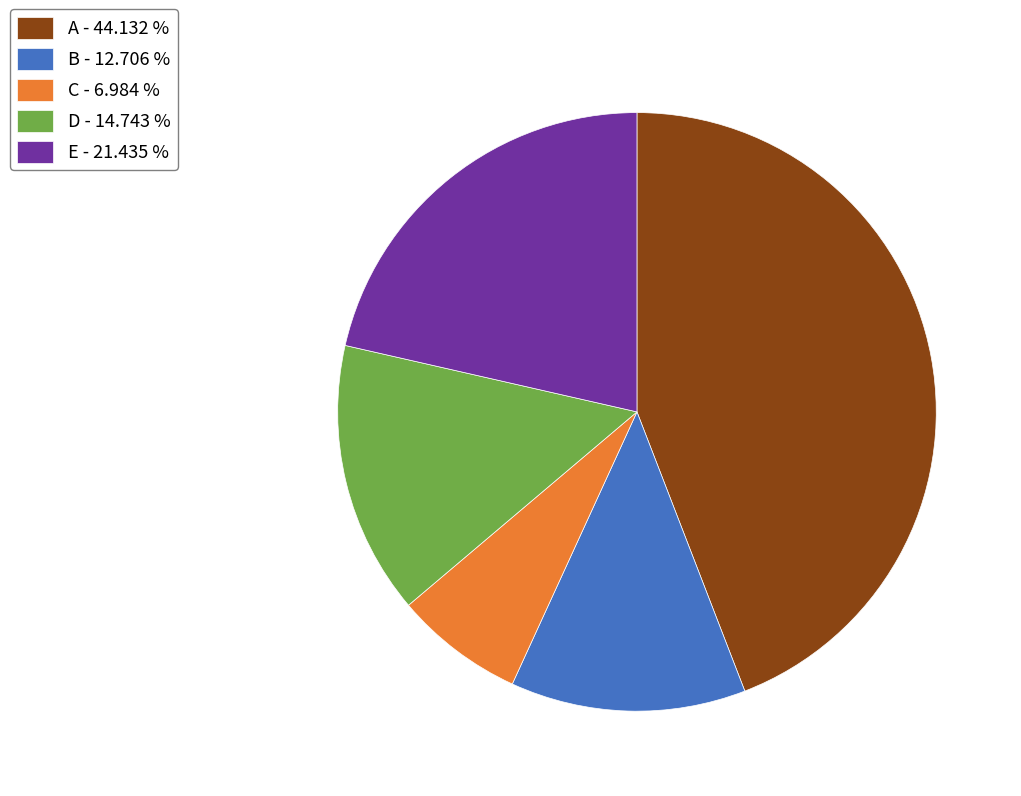

How many slices are in this pie chart?

5